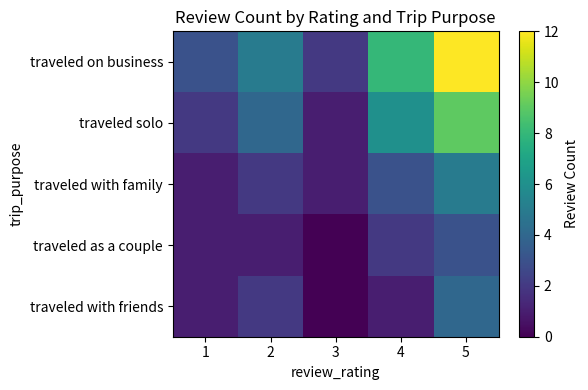

At which category does the chart reach its peak across all series?

5